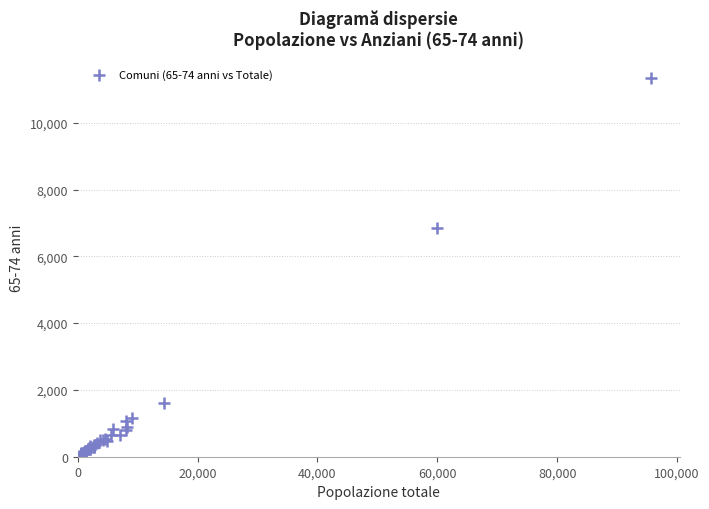

What Y value in the scatter plot is closest to 5687?

6838